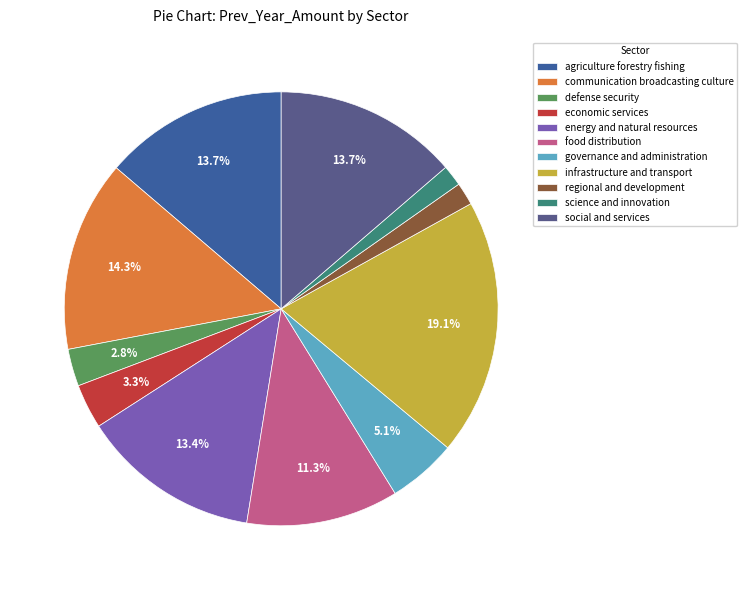

Count the number of slices in the pie.

11